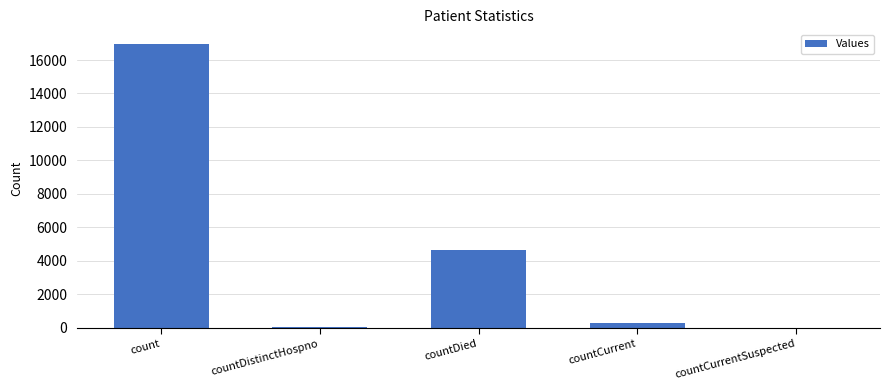

The value at count is 24315. True or false?

False